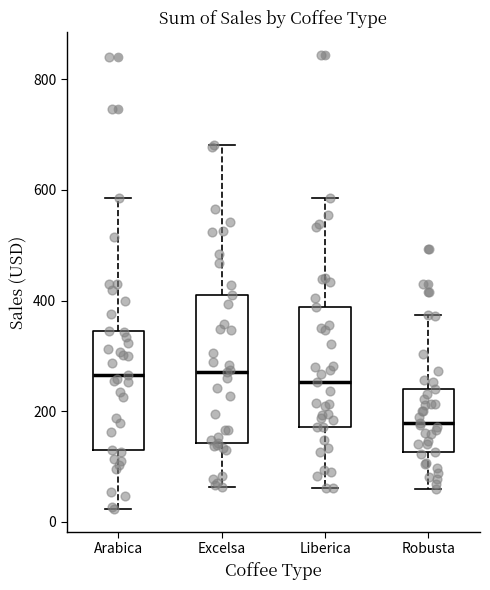

Reading left to right, read every box against the y-axis: the position of its median line, the range the box covers, and the ends of its whiskers. The values are not printed on the chart, so give them approximately, as read against the axis.

Arabica: median 260, box 140 to 340, whiskers 20 to 580
Excelsa: median 280, box 140 to 400, whiskers 60 to 680
Liberica: median 260, box 180 to 380, whiskers 60 to 580
Robusta: median 180, box 120 to 240, whiskers 60 to 380